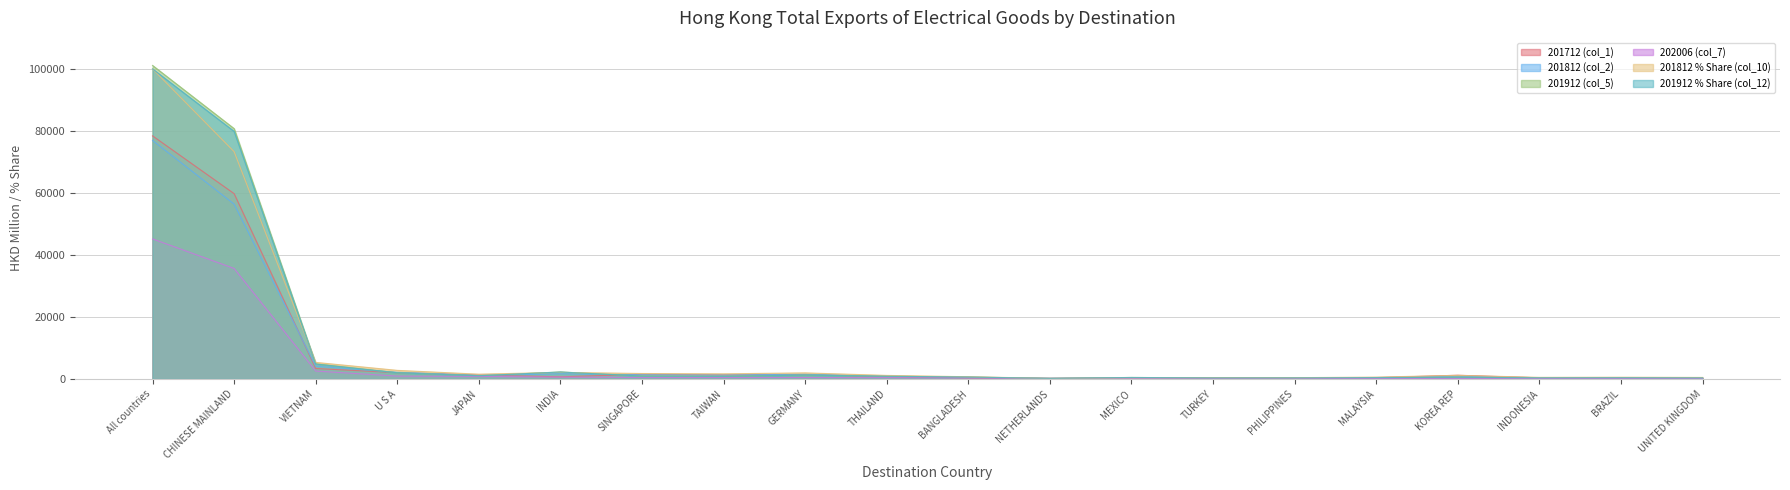

How many lines are shown in the chart?

6